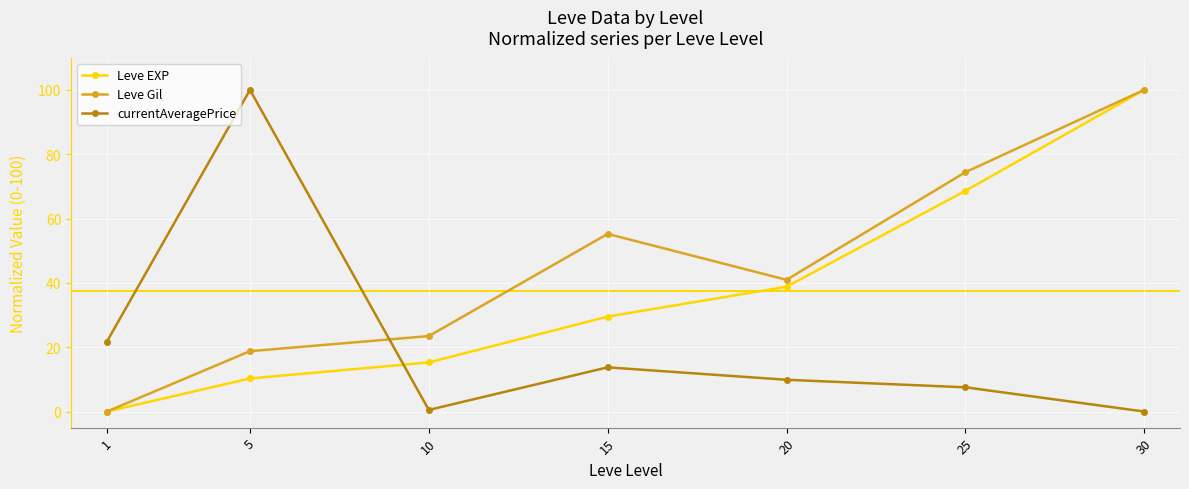

List the labels in order of Leve EXP value, largest first.

30, 25, 20, 15, 10, 5, 1